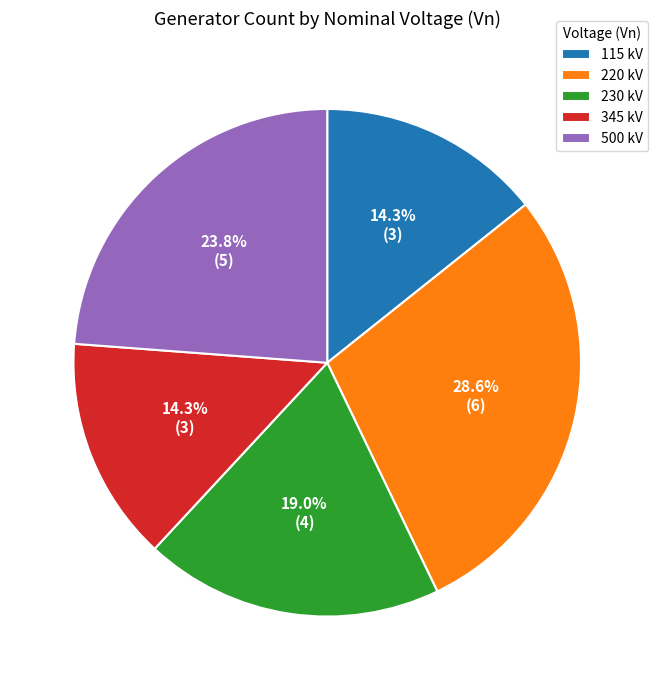

To the nearest percent, what is the combined percentage of 220 and 115?

43%